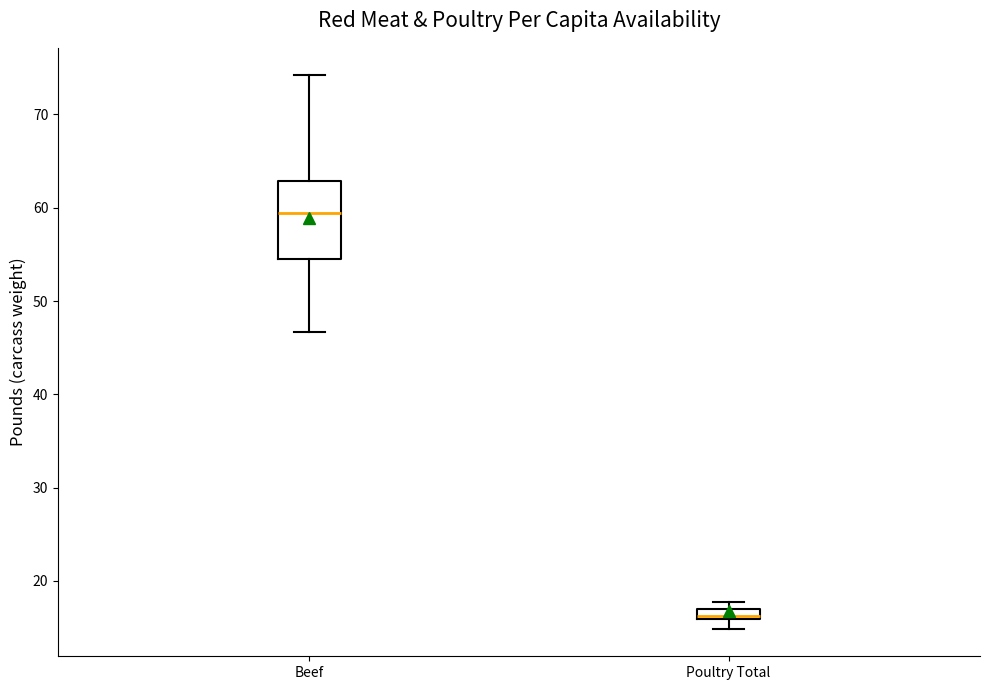

Comparing the boxes themselves (not the whiskers), which one is the tallest?

Beef